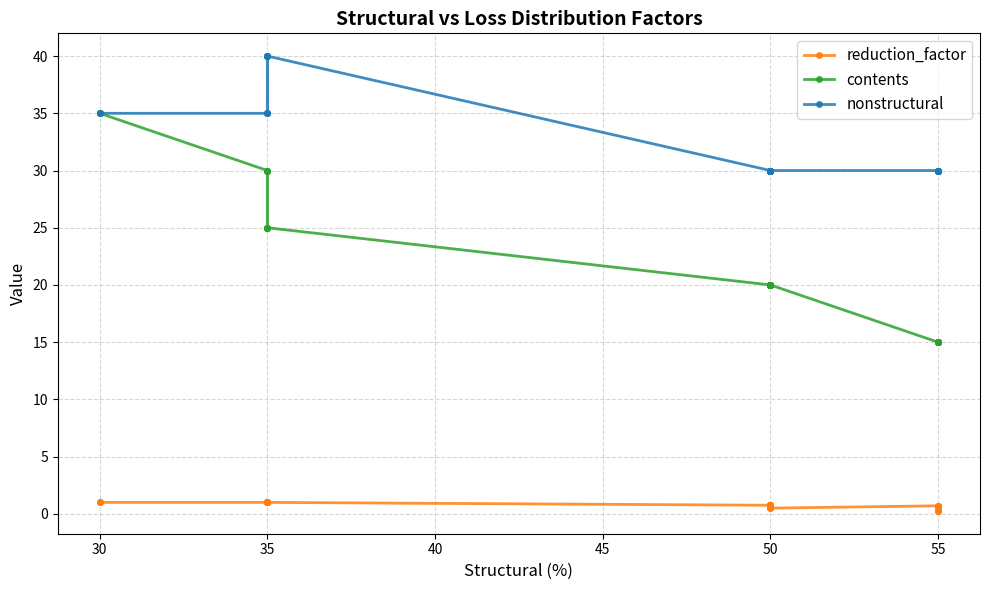

How many series are shown in this chart?

3